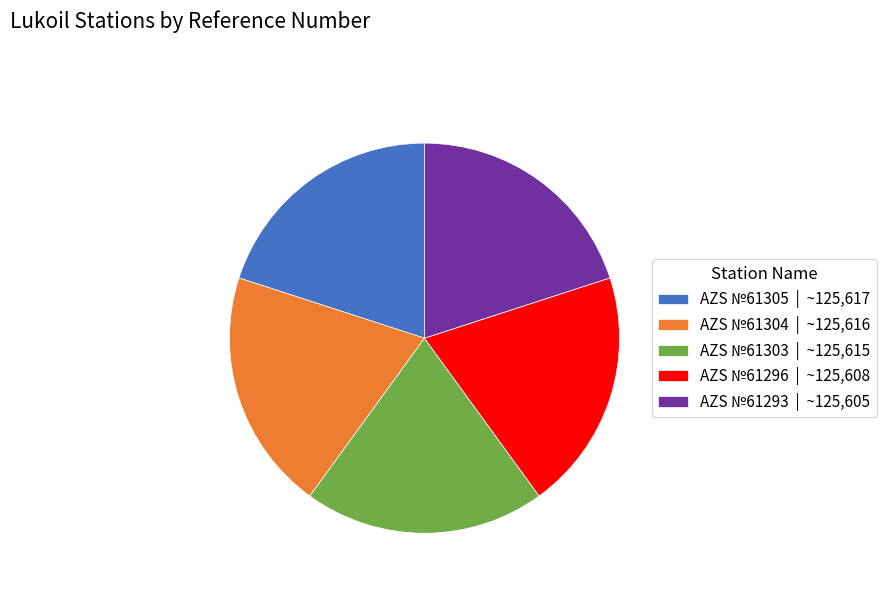

Is it true that AZS №61296 is 20% of the pie?

True